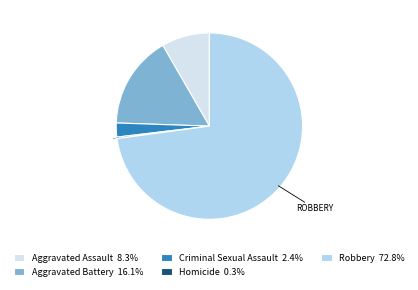

What is the ratio of the value at Aggravated Assault 8.3% to the value at Criminal Sexual Assault 2.4%?

3.4